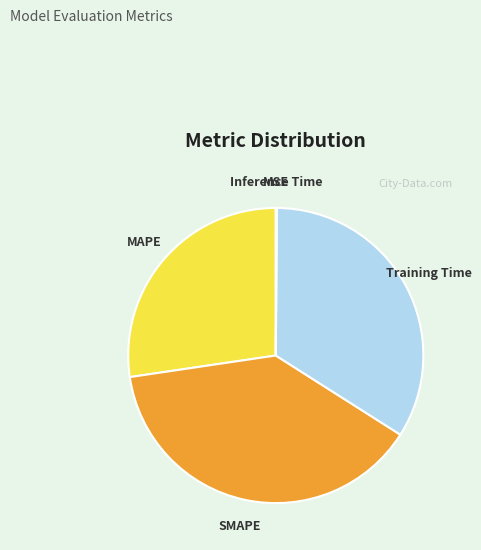

Is there any slice that represents more than half of the pie?

No